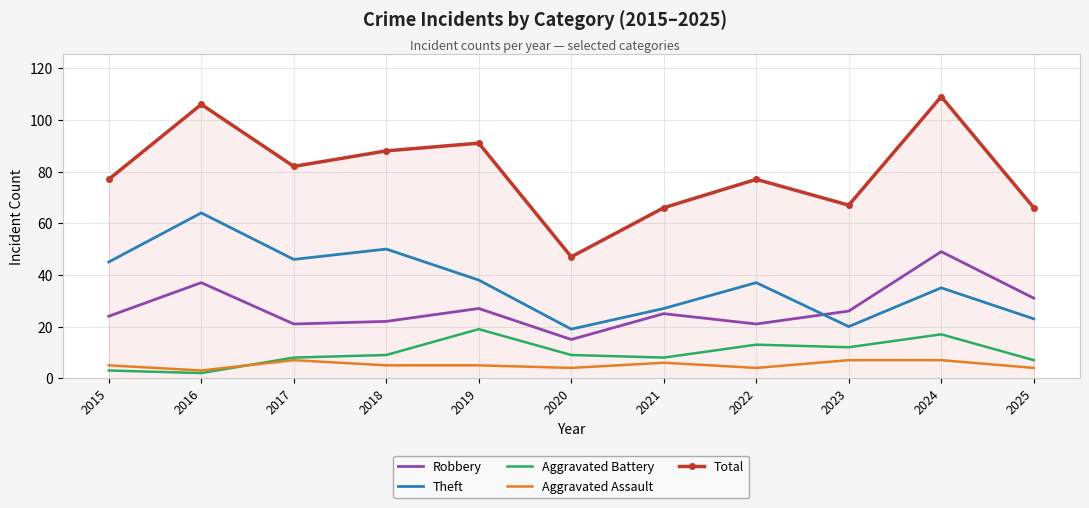

At which category does Aggravated Assault reach its first local valley?

2016